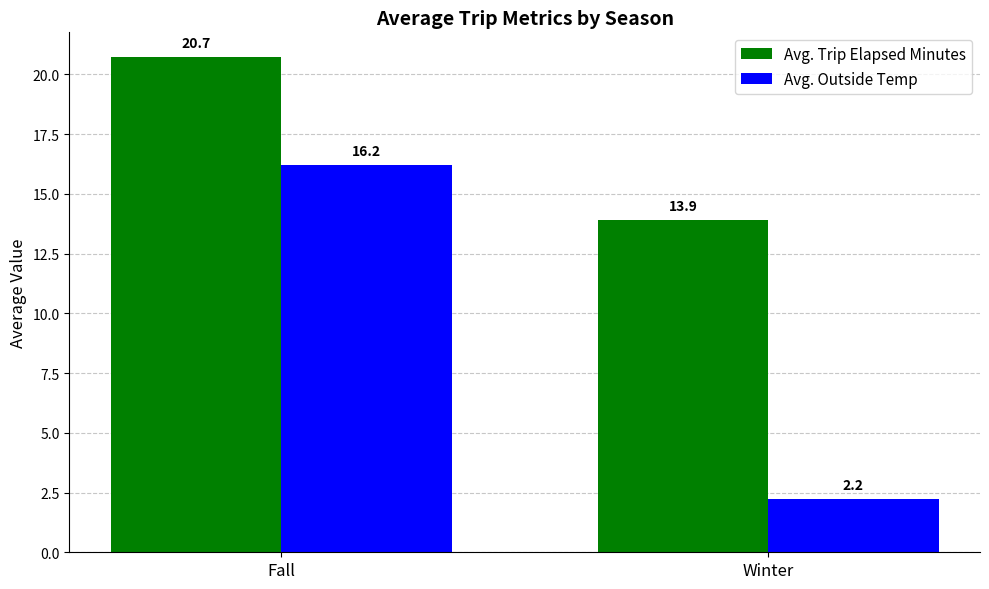

What is the difference between the Avg. Trip Elapsed Minutes values at Winter and Fall?

6.8